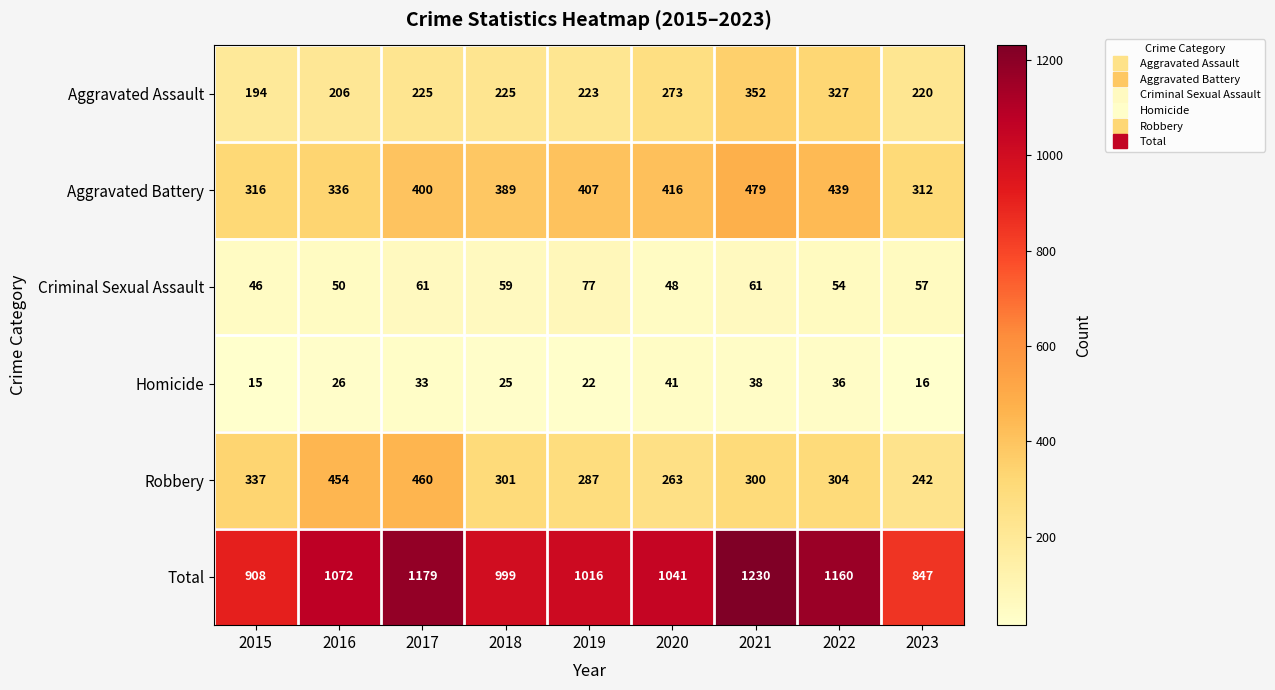

At how many categories does at least one series exceed 317?

9